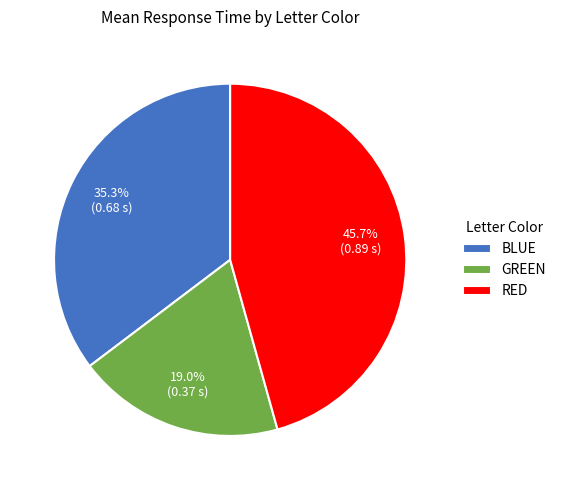

Does RED account for over 50% of the chart?

No